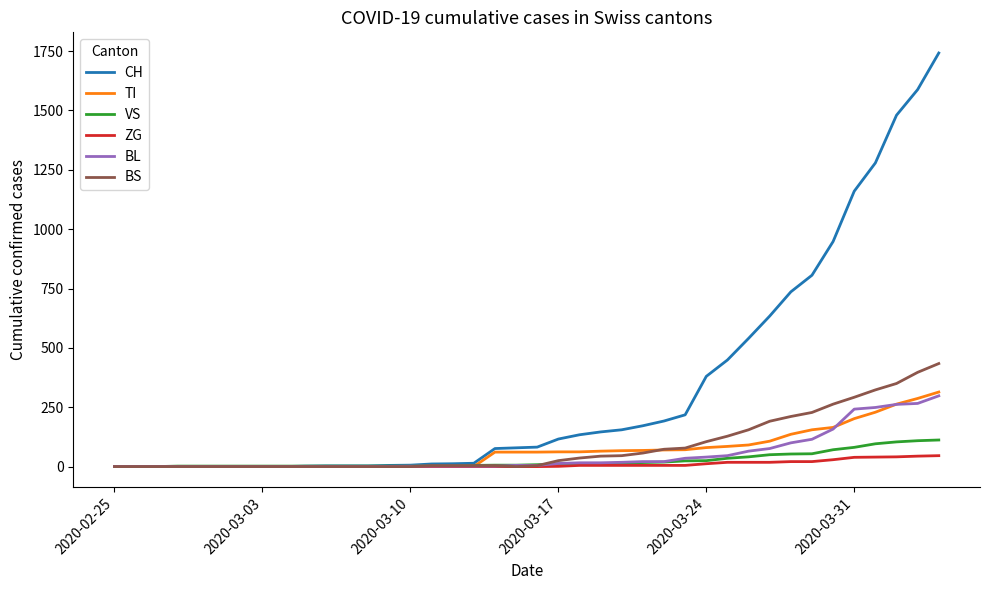

How many series are shown in this chart?

6